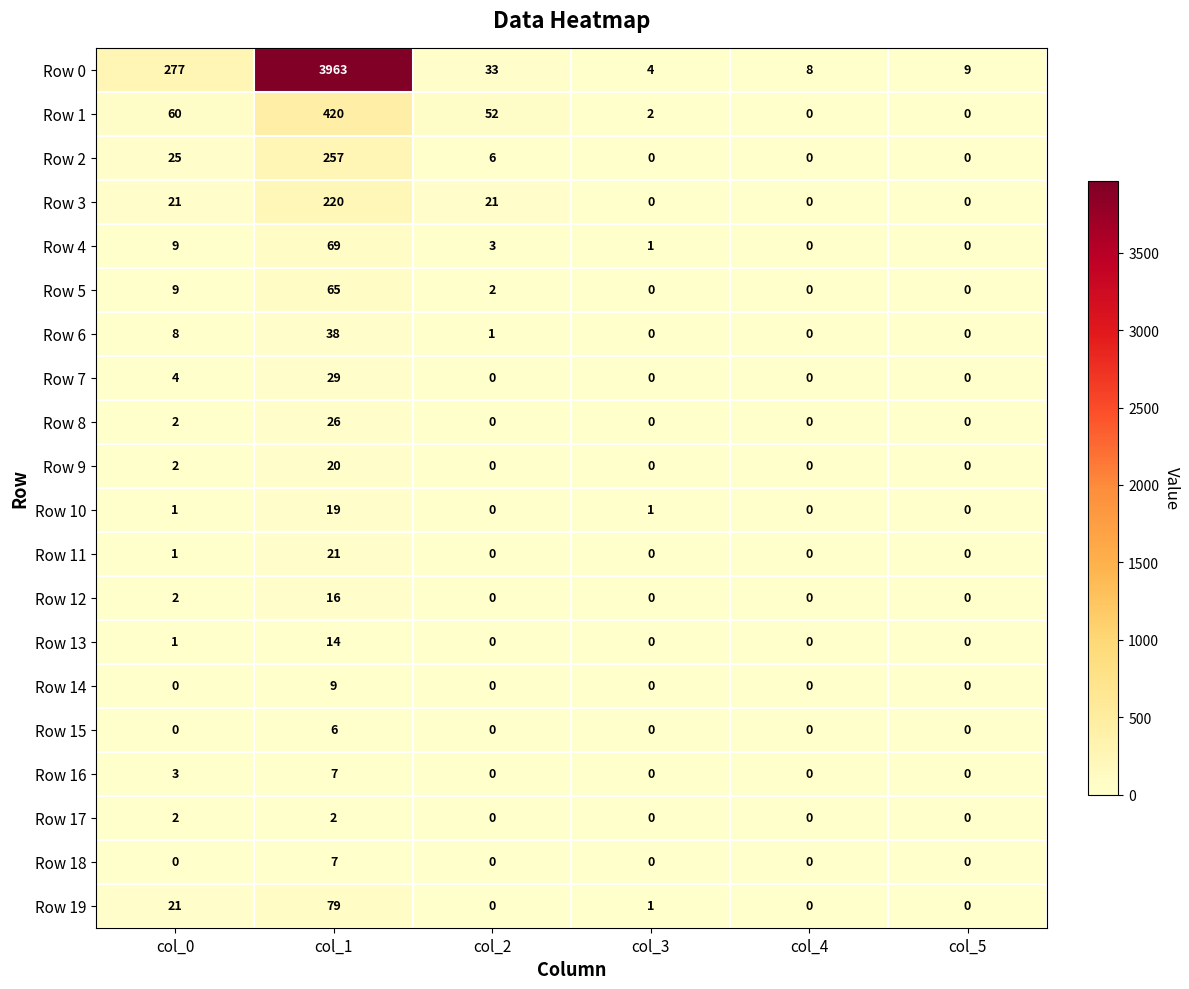

Which series changed the most between col_1 and col_2?

Row 0